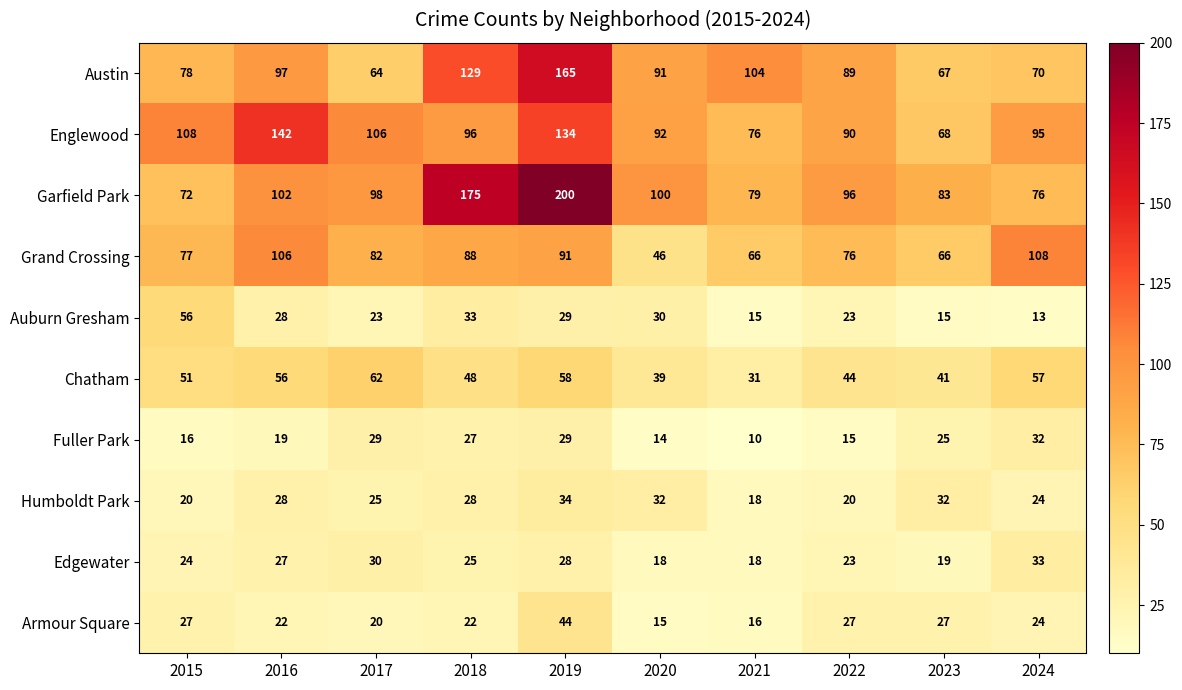

Count the number of data series in this chart.

10